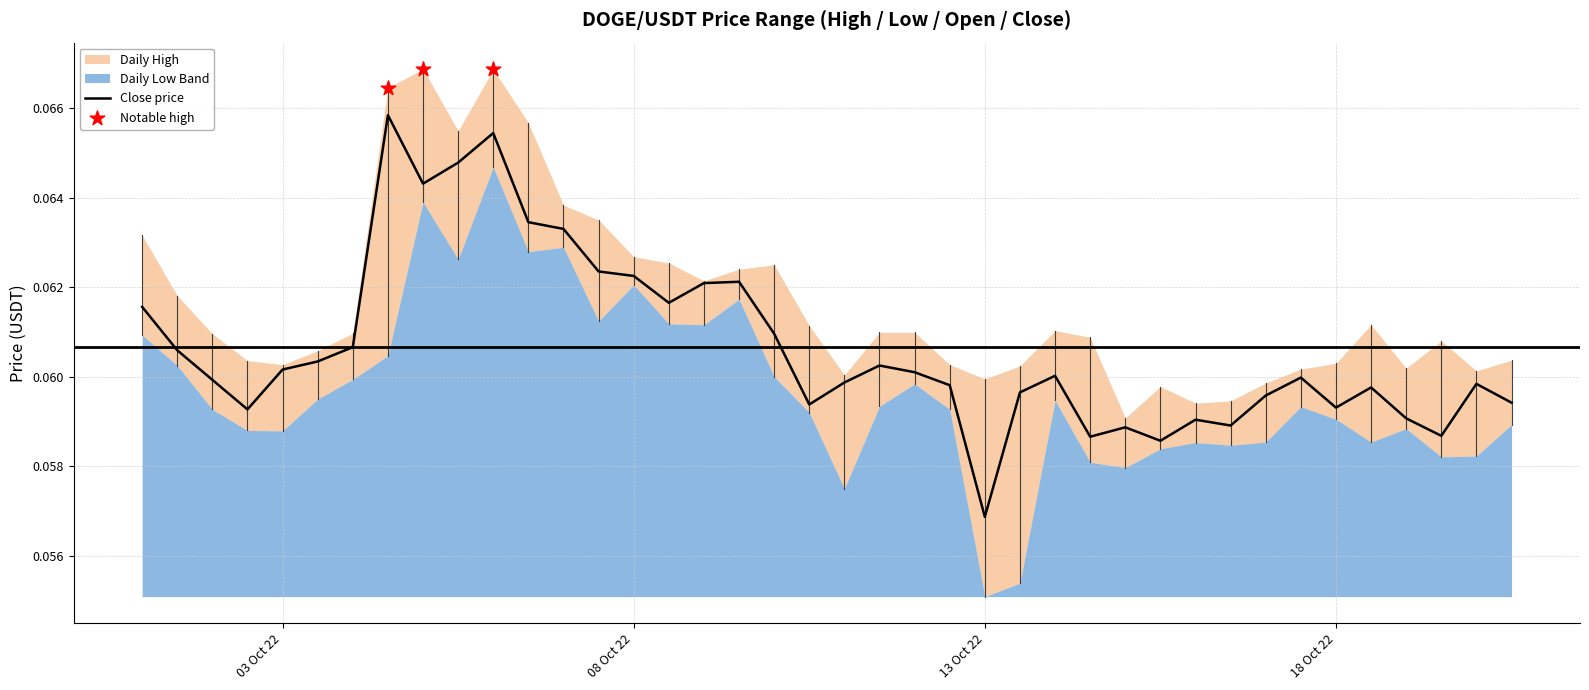

Which series has the largest Y range (max minus min)?

low